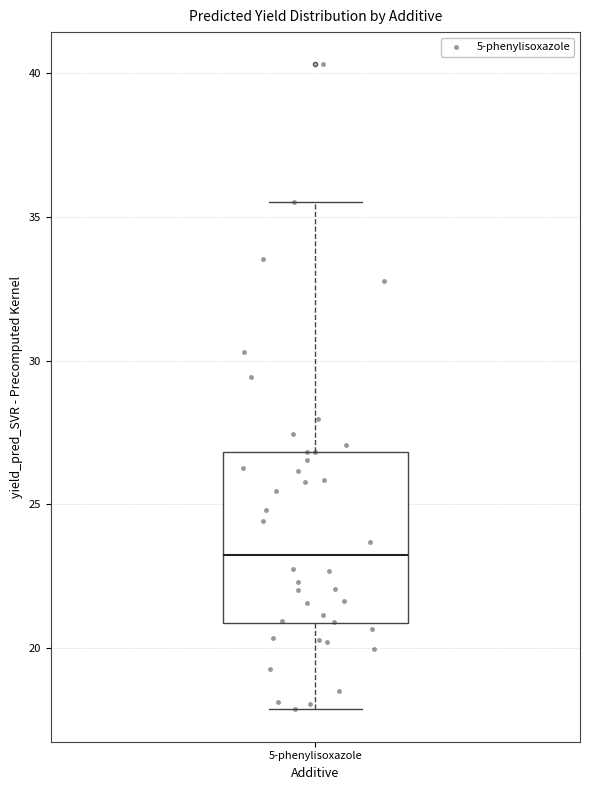

Transcribe this box plot: give where the median line is, the range the box spans, and where the two whiskers end, as read against the y-axis. The values are not printed on the chart, so give them approximately, as read against the axis.

median 23.0, box 21.0 to 27.0, whiskers 18.0 to 35.5